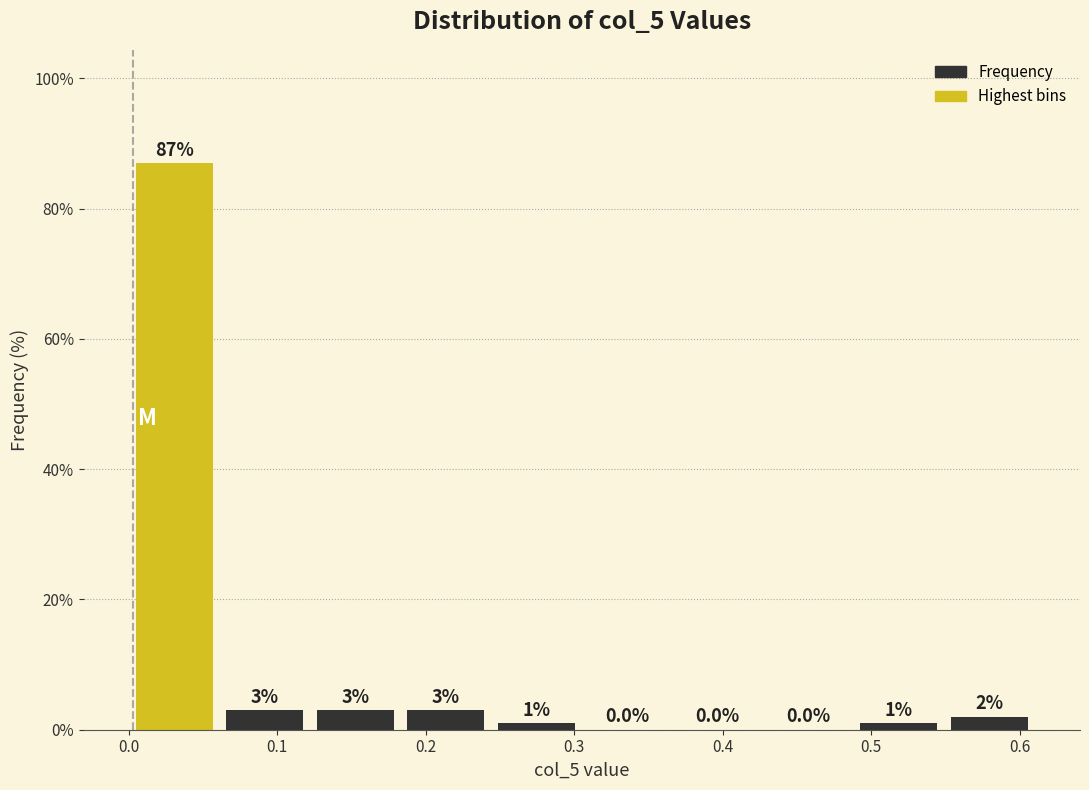

Over which range of the x-axis is the bar tallest?

0.00 to 0.06